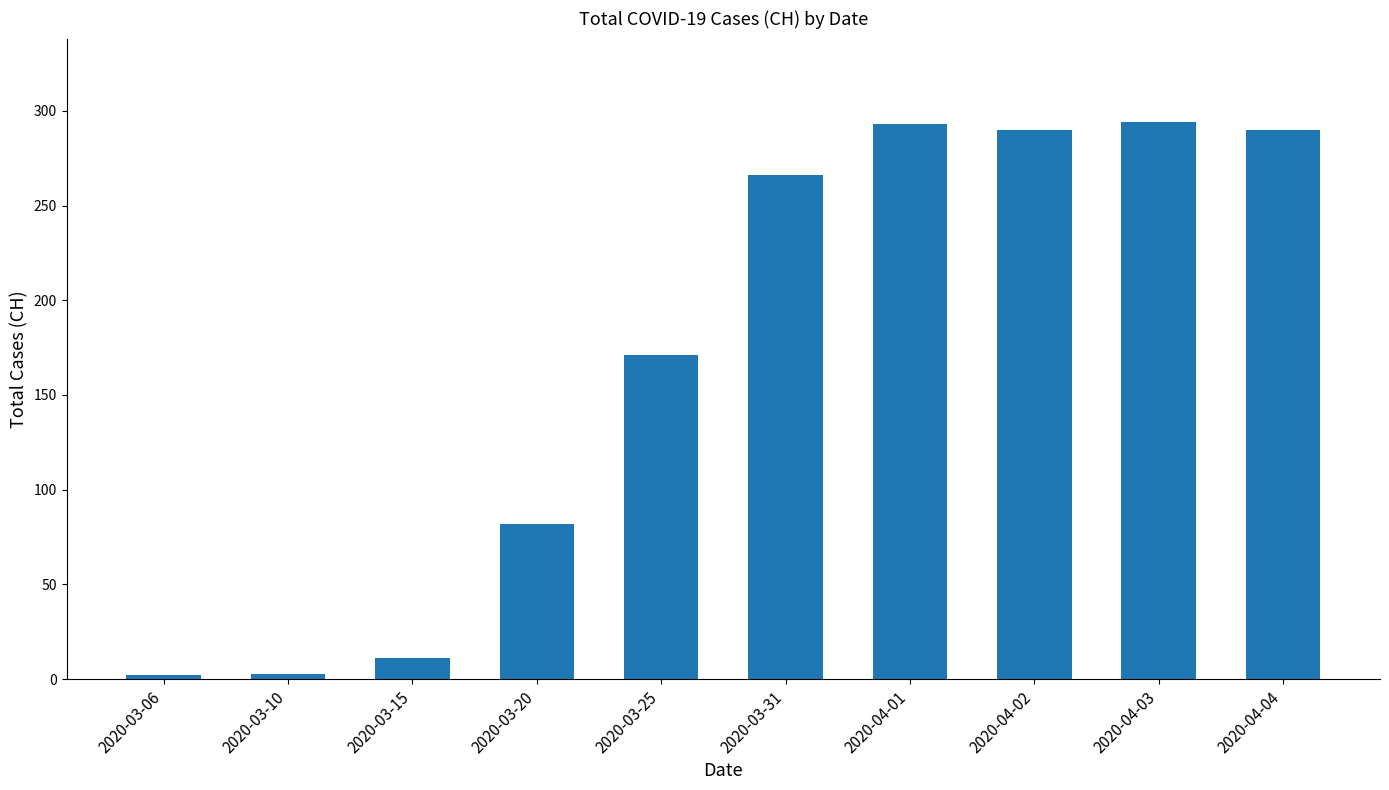

What is the ratio of the value at 2020-04-02 to the value at 2020-03-31?

1.1